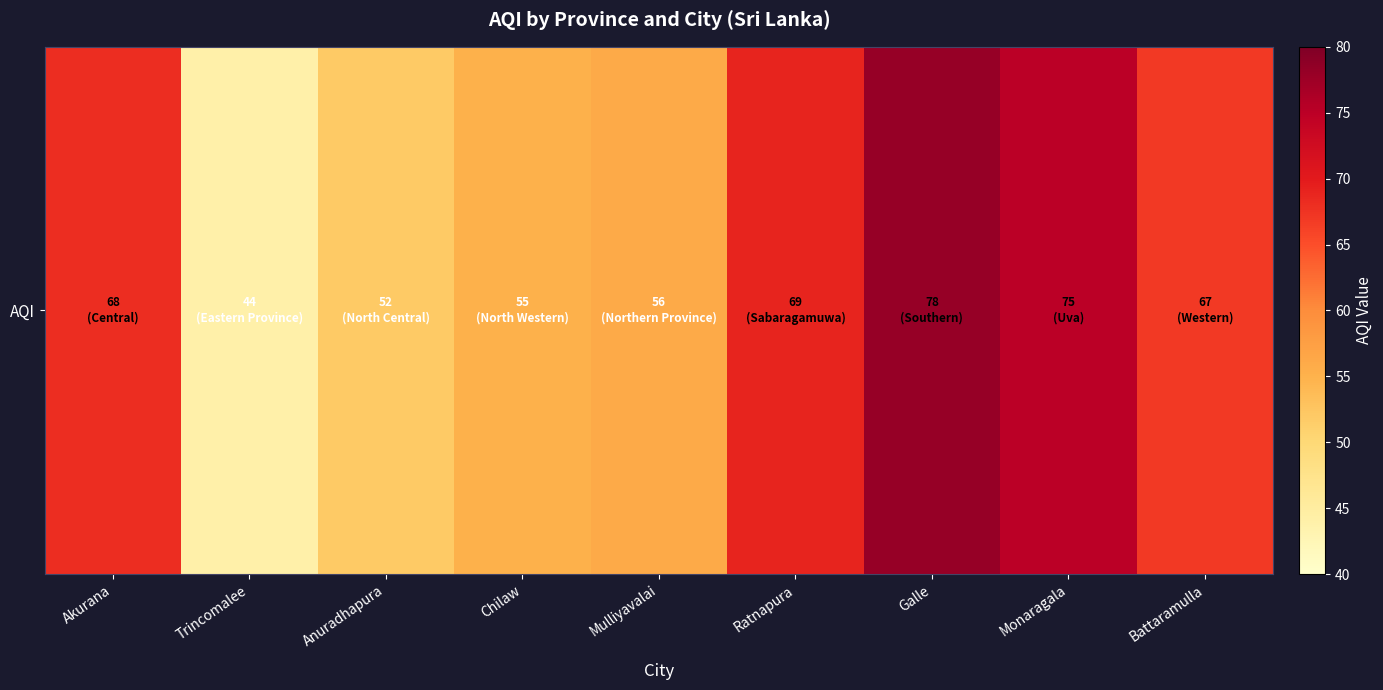

True or false: the data shows 75 at Monaragala.

True